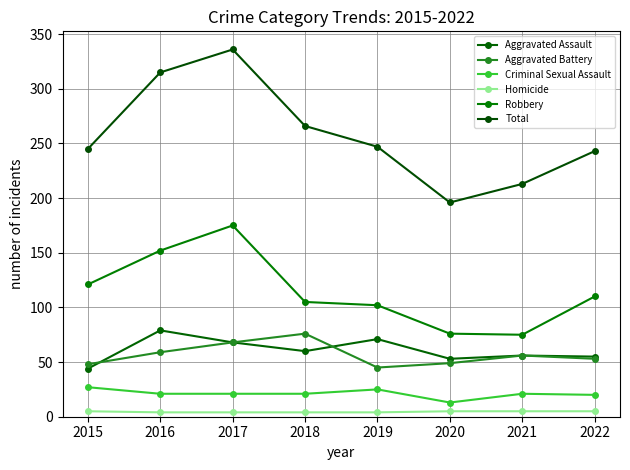

What is the sum of the Aggravated Battery values at 2018 and 2019?

121